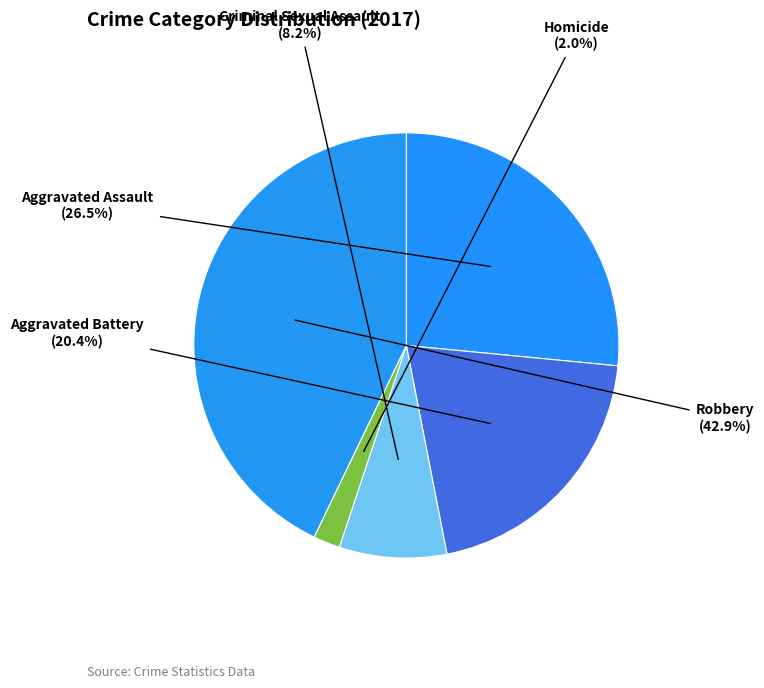

Which slice is the smallest?

Homicide